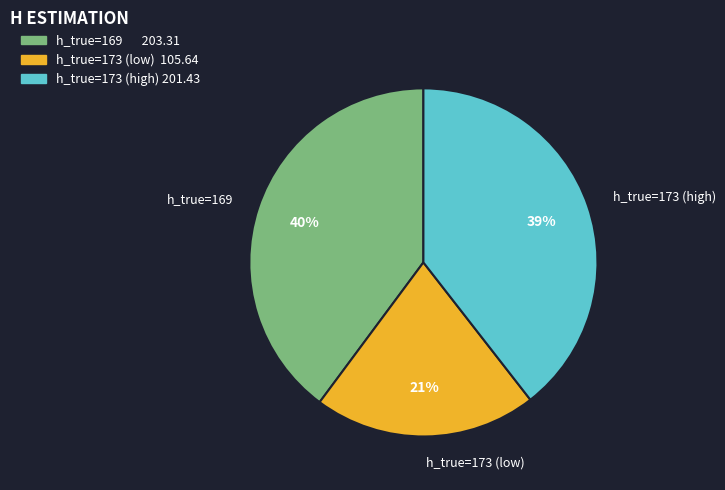

Is it true that h_true=173 (high) is 27% of the pie?

False